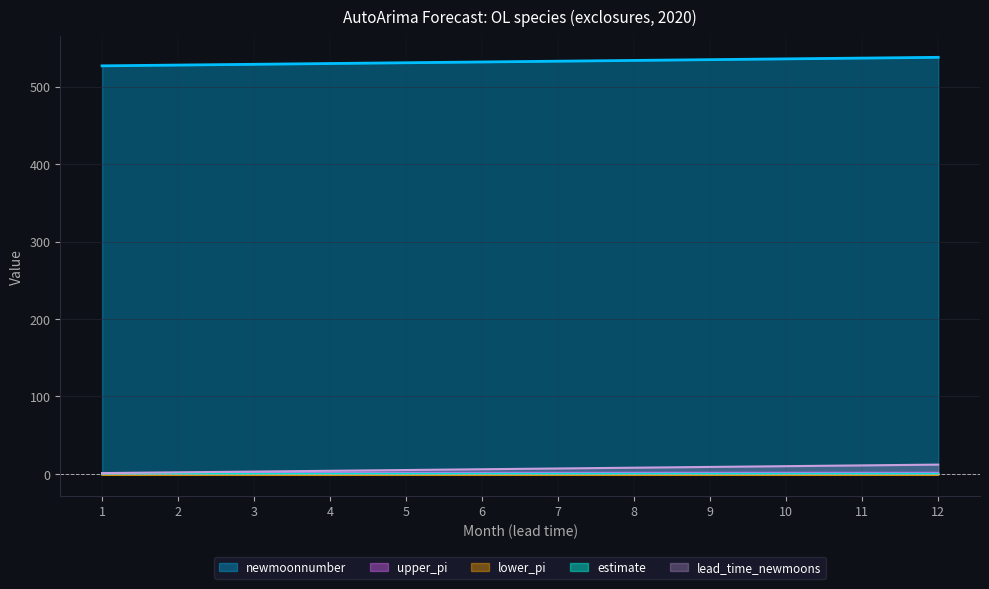

What is the greatest value displayed?

538.0